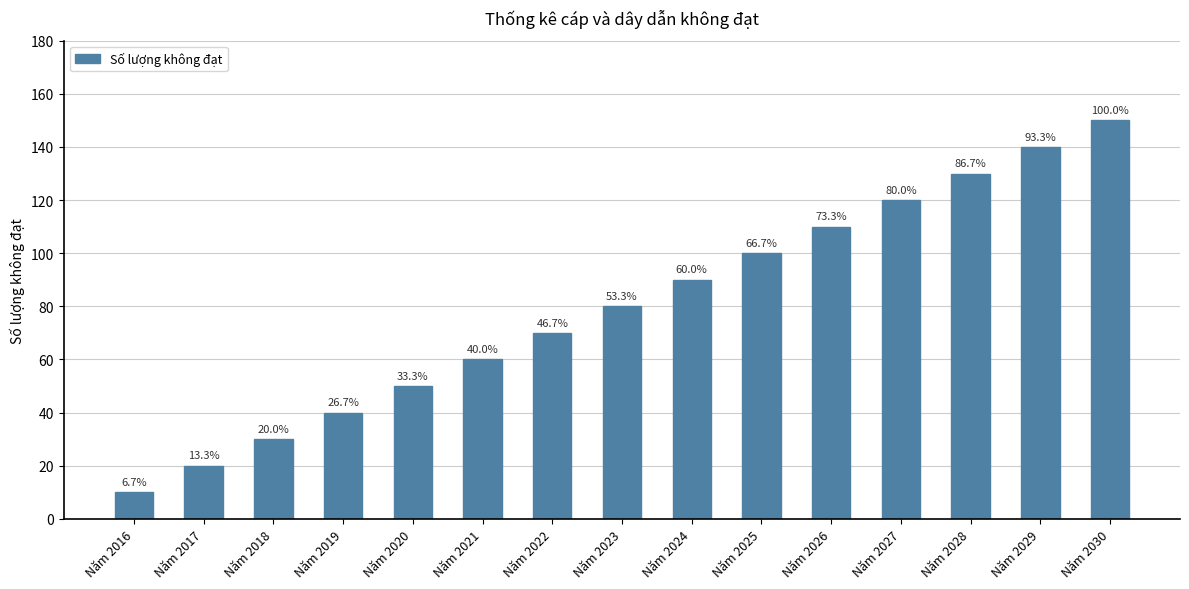

What is the sum of the values at Năm 2028 and Năm 2030?

280